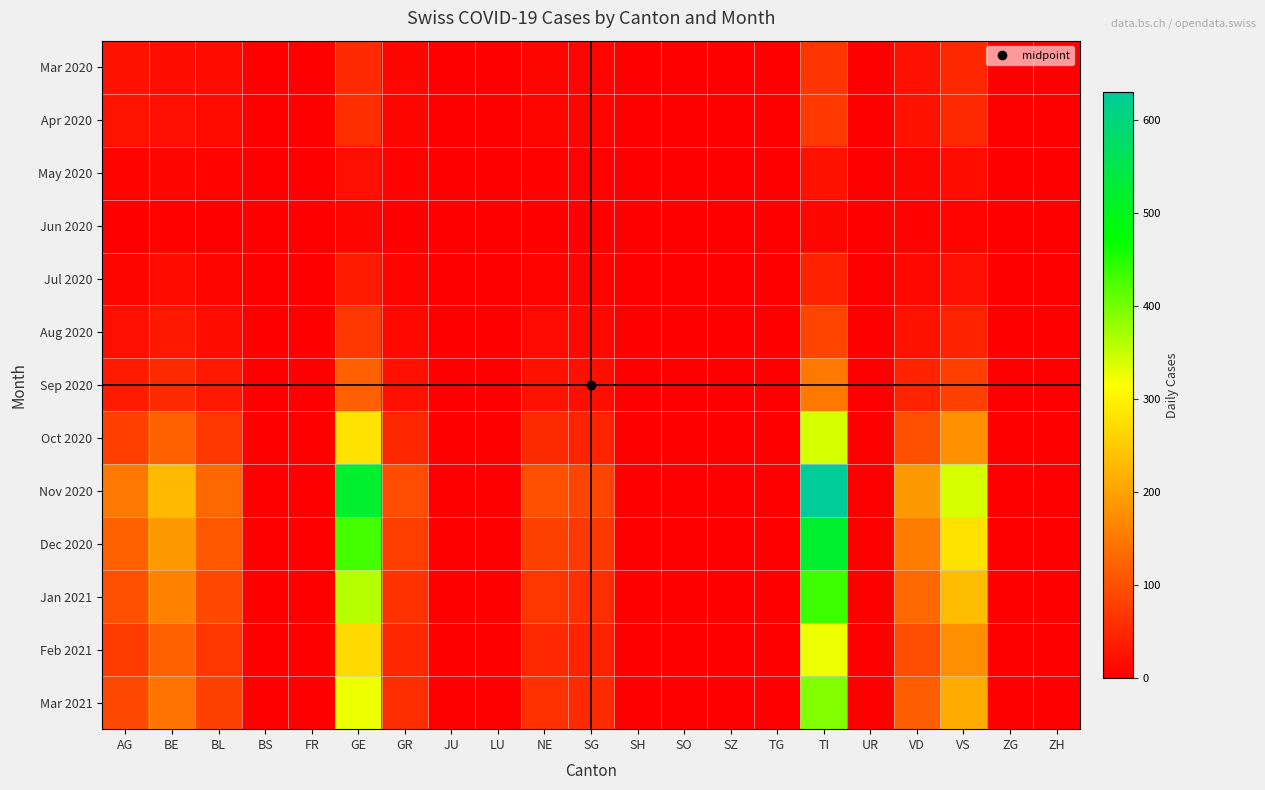

Reading left to right, transcribe all the data shown in this chart.

Mar 2020: AG=25	BE=18	BL=16	BS=0	FR=0	GE=54	GR=10	JU=0	LU=0	NE=8	SG=7	SH=0	SO=0	SZ=0	TG=0	TI=67	UR=0	VD=23	VS=50	ZG=0	ZH=0
Apr 2020: AG=27	BE=21	BL=17	BS=0	FR=0	GE=58	GR=11	JU=0	LU=0	NE=8	SG=8	SH=0	SO=0	SZ=0	TG=0	TI=72	UR=0	VD=25	VS=54	ZG=0	ZH=0
May 2020: AG=5	BE=10	BL=6	BS=0	FR=0	GE=20	GR=4	JU=0	LU=0	NE=3	SG=3	SH=0	SO=0	SZ=0	TG=0	TI=25	UR=0	VD=8	VS=18	ZG=0	ZH=0
Jun 2020: AG=2	BE=4	BL=2	BS=0	FR=0	GE=8	GR=1	JU=0	LU=0	NE=1	SG=1	SH=0	SO=0	SZ=0	TG=0	TI=10	UR=0	VD=3	VS=7	ZG=0	ZH=0
Jul 2020: AG=10	BE=15	BL=8	BS=0	FR=0	GE=35	GR=5	JU=0	LU=0	NE=6	SG=5	SH=0	SO=0	SZ=0	TG=0	TI=42	UR=0	VD=12	VS=20	ZG=0	ZH=0
Aug 2020: AG=20	BE=30	BL=18	BS=0	FR=0	GE=70	GR=12	JU=0	LU=0	NE=14	SG=12	SH=0	SO=0	SZ=0	TG=0	TI=85	UR=0	VD=25	VS=45	ZG=0	ZH=0
Sep 2020: AG=35	BE=55	BL=32	BS=0	FR=0	GE=120	GR=22	JU=0	LU=0	NE=25	SG=20	SH=0	SO=0	SZ=0	TG=0	TI=150	UR=0	VD=45	VS=80	ZG=0	ZH=0
Oct 2020: AG=80	BE=120	BL=70	BS=0	FR=0	GE=280	GR=50	JU=0	LU=0	NE=55	SG=45	SH=0	SO=0	SZ=0	TG=0	TI=340	UR=0	VD=100	VS=180	ZG=0	ZH=0
Nov 2020: AG=150	BE=230	BL=130	BS=0	FR=0	GE=520	GR=95	JU=0	LU=0	NE=100	SG=85	SH=0	SO=0	SZ=0	TG=0	TI=630	UR=0	VD=190	VS=340	ZG=0	ZH=0
Dec 2020: AG=120	BE=190	BL=110	BS=0	FR=0	GE=430	GR=78	JU=0	LU=0	NE=82	SG=70	SH=0	SO=0	SZ=0	TG=0	TI=520	UR=0	VD=155	VS=280	ZG=0	ZH=0
Jan 2021: AG=100	BE=160	BL=90	BS=0	FR=0	GE=360	GR=65	JU=0	LU=0	NE=68	SG=58	SH=0	SO=0	SZ=0	TG=0	TI=435	UR=0	VD=130	VS=235	ZG=0	ZH=0
Feb 2021: AG=75	BE=120	BL=68	BS=0	FR=0	GE=270	GR=49	JU=0	LU=0	NE=51	SG=44	SH=0	SO=0	SZ=0	TG=0	TI=325	UR=0	VD=97	VS=176	ZG=0	ZH=0
Mar 2021: AG=90	BE=145	BL=82	BS=0	FR=0	GE=325	GR=59	JU=0	LU=0	NE=62	SG=53	SH=0	SO=0	SZ=0	TG=0	TI=392	UR=0	VD=117	VS=212	ZG=0	ZH=0